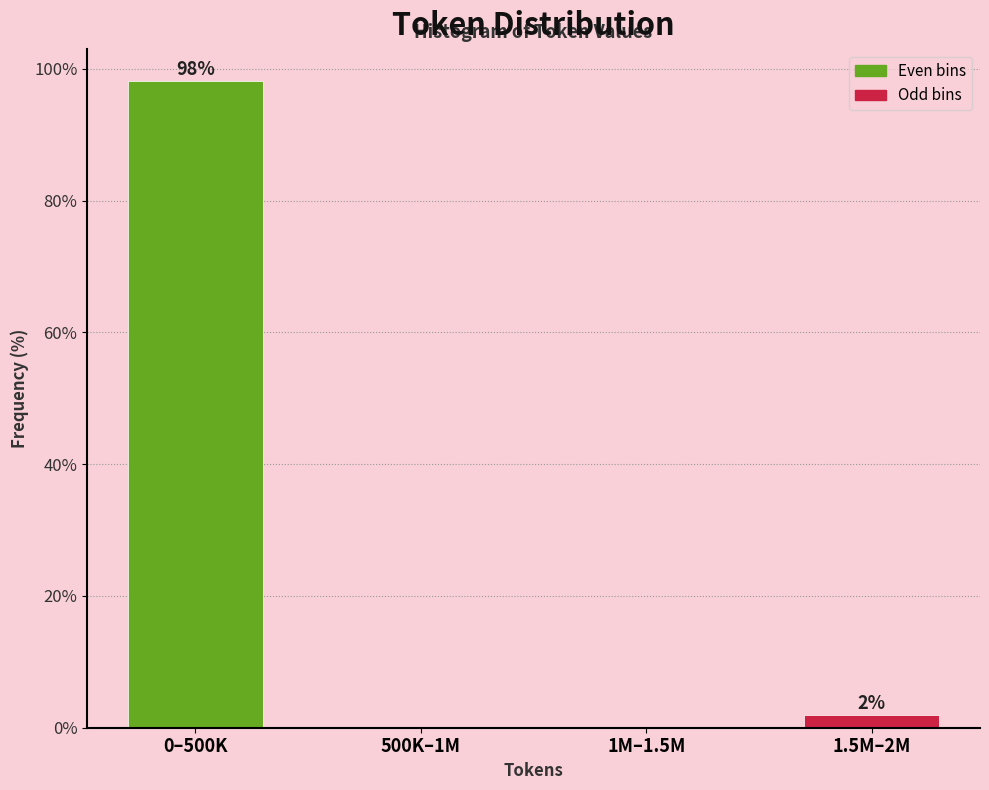

Where is the data nearest to the value 49?

1.5M–2M